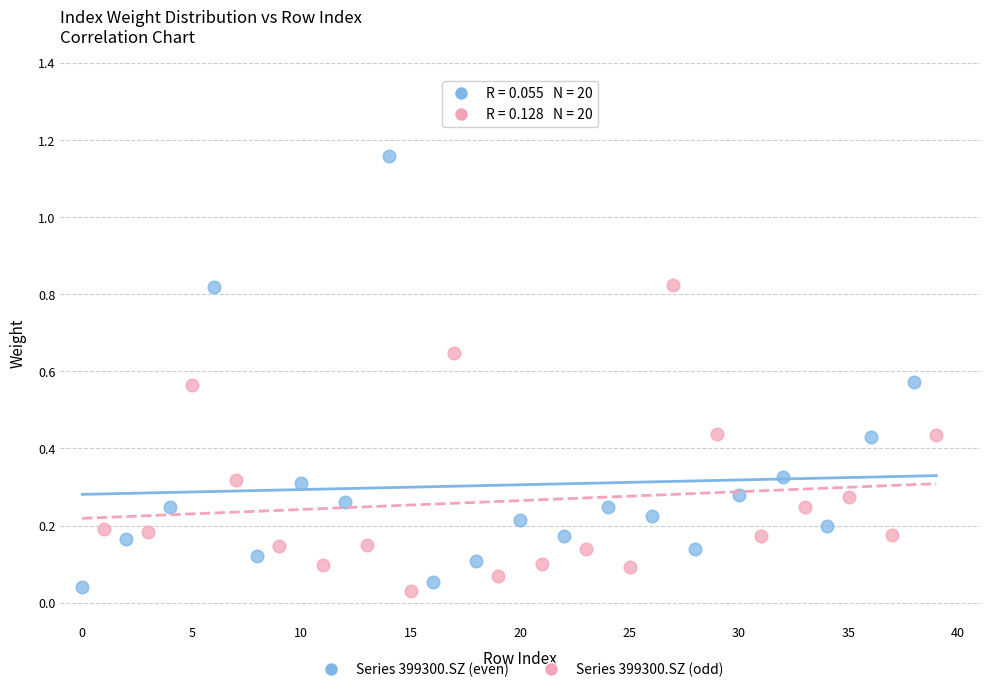

Which series has the widest spread of Y values?

Series 399300.SZ (even)